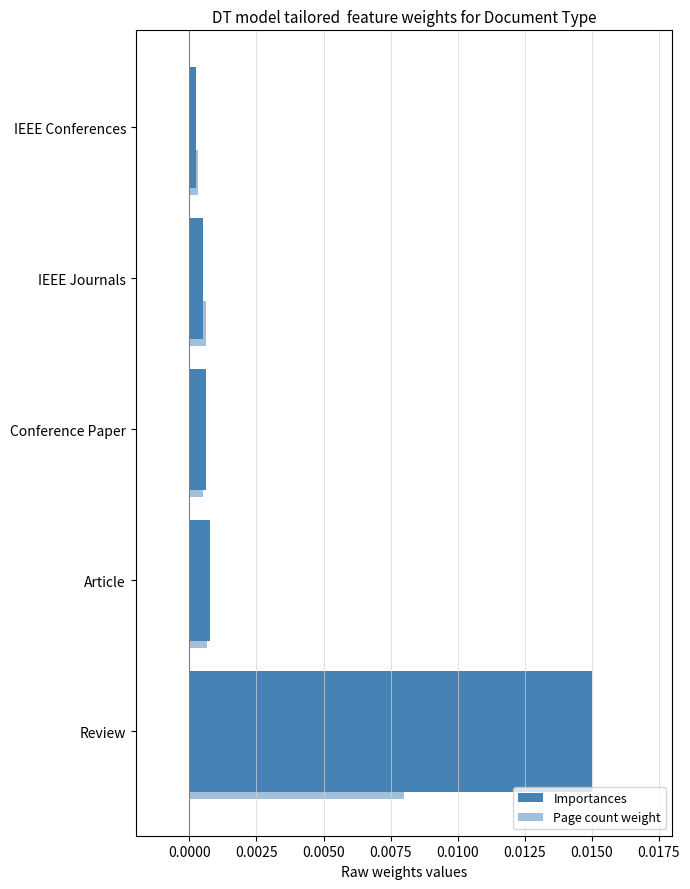

How many data points does each series have?

5